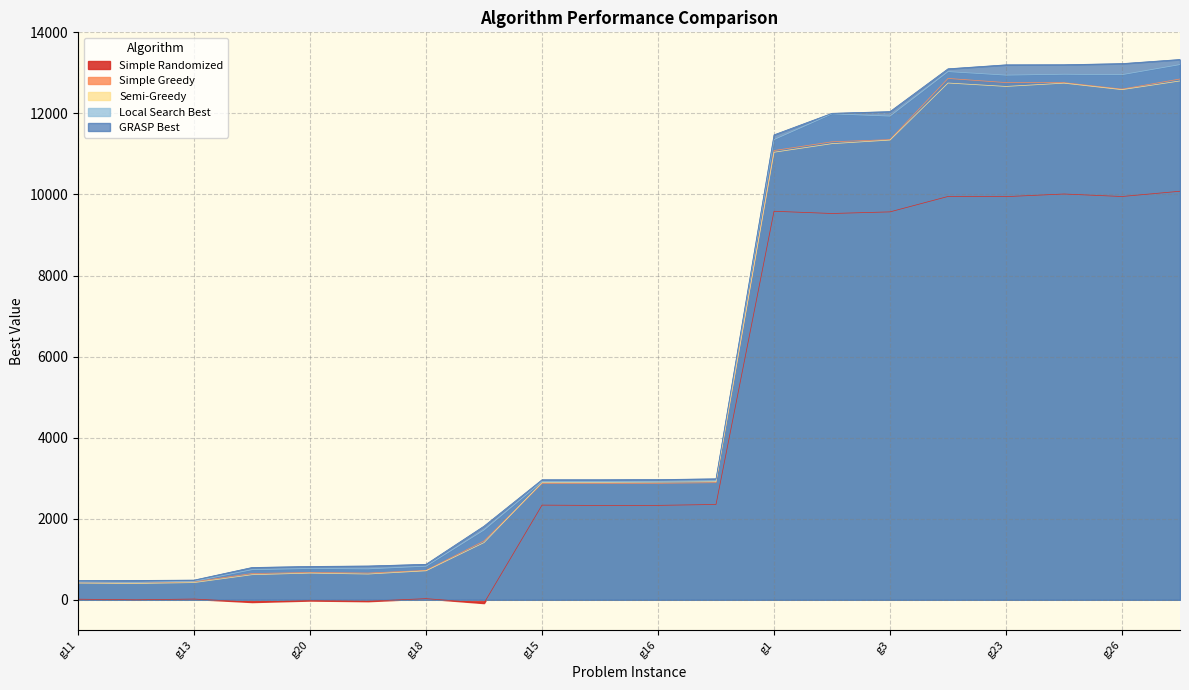

Which series has the widest spread of values?

GRASP Best